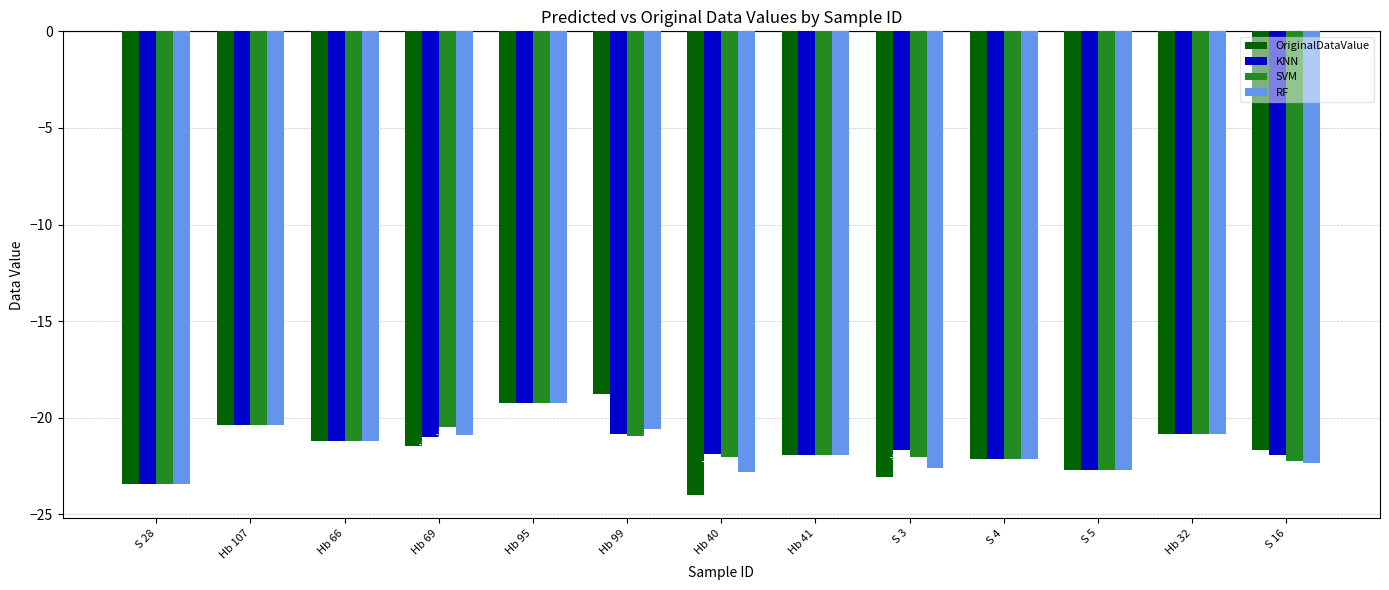

What is the label of the 7th bar from the left?

Hb 40